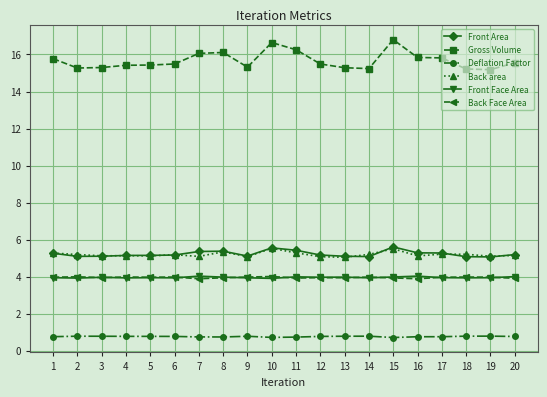

Which series has the largest total across all categories?

Gross Volume